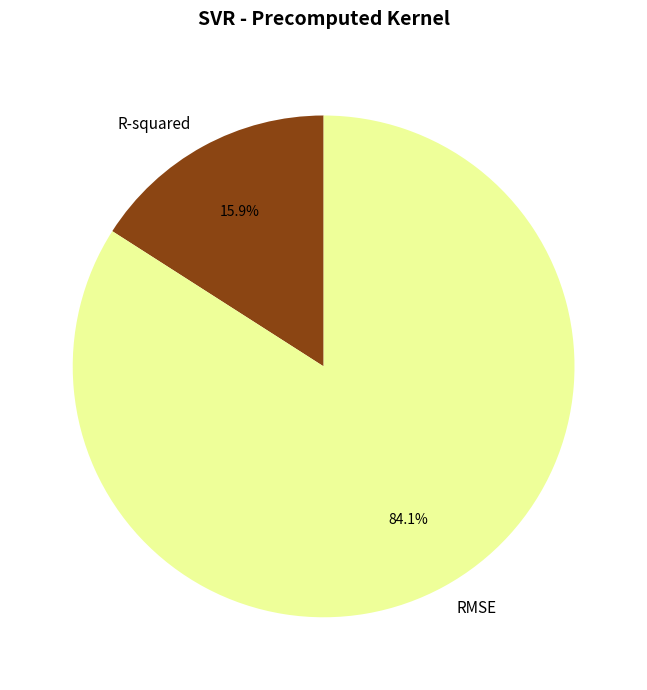

Is RMSE the majority of the pie?

Yes